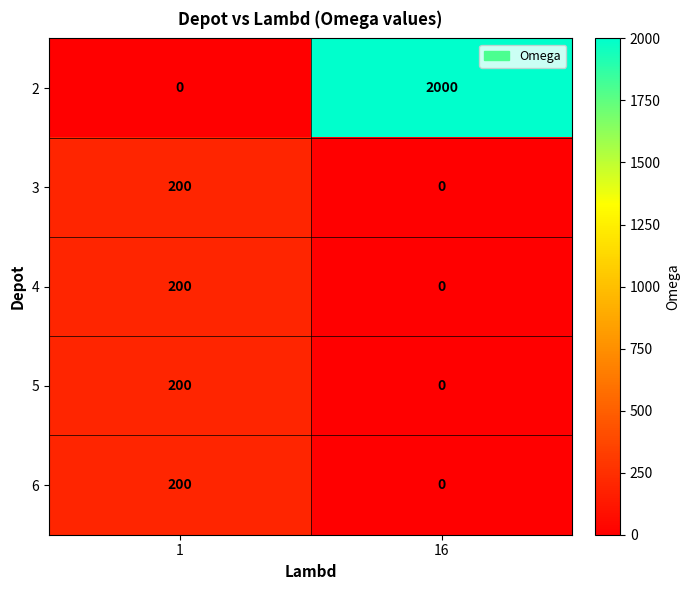

What is the difference between the maximum and minimum values in the 2 series?

2000